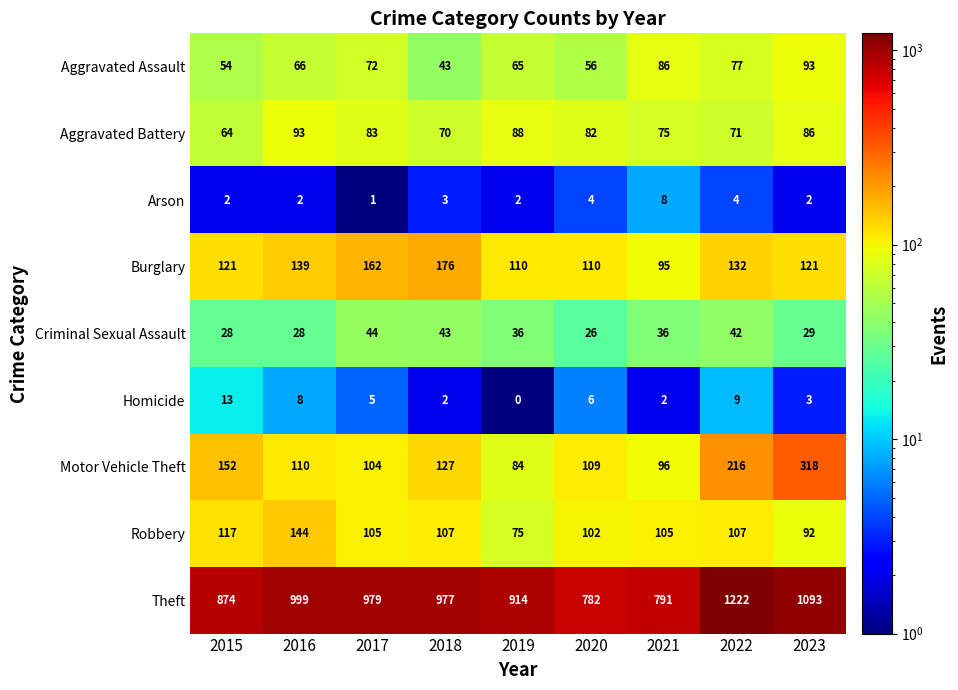

At 2016, list the series in order from smallest to largest.

Arson, Homicide, Criminal Sexual Assault, Aggravated Assault, Aggravated Battery, Motor Vehicle Theft, Burglary, Robbery, Theft